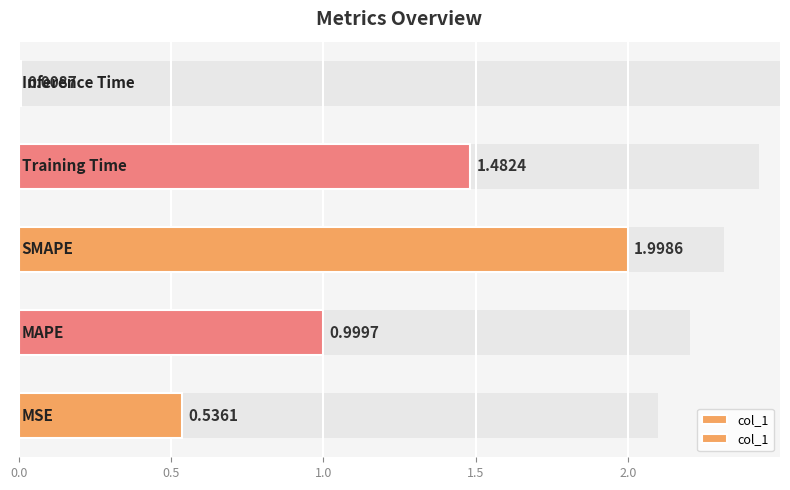

What position from the right is 1.0?

3